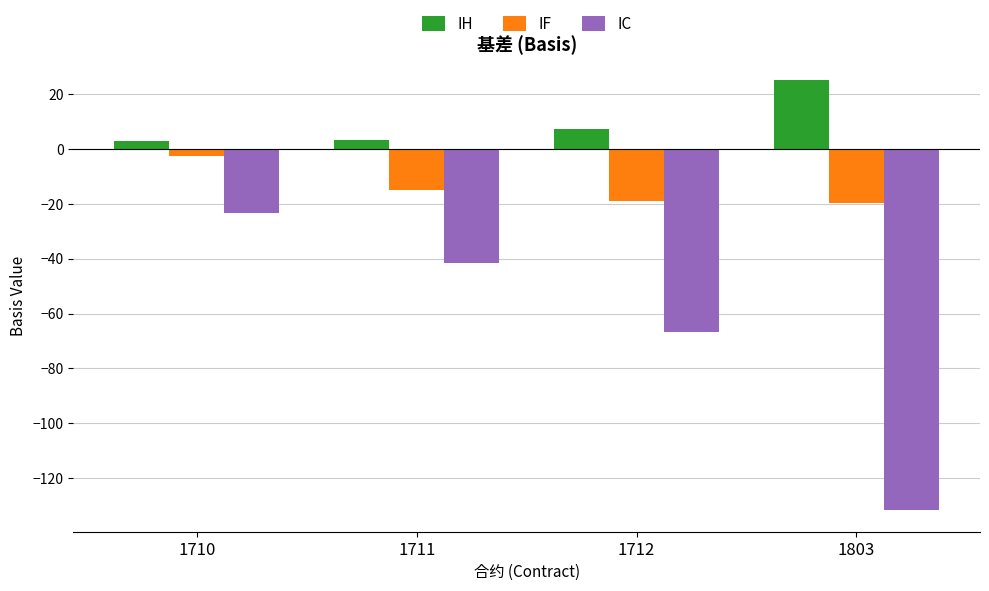

At how many categories does at least one series exceed 15?

1